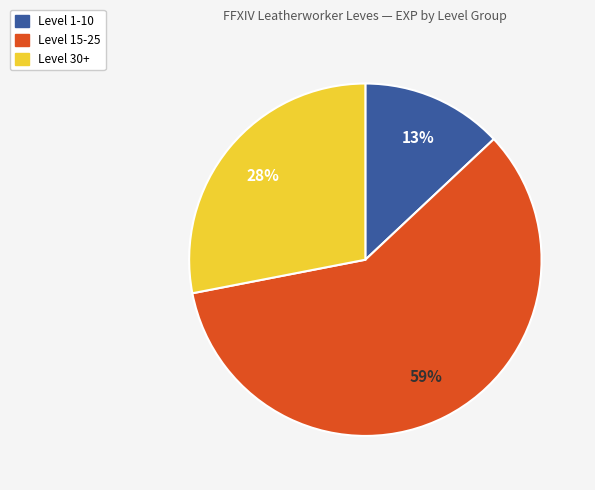

To the nearest percent, what is the difference between the largest and smallest slice percentages?

46%